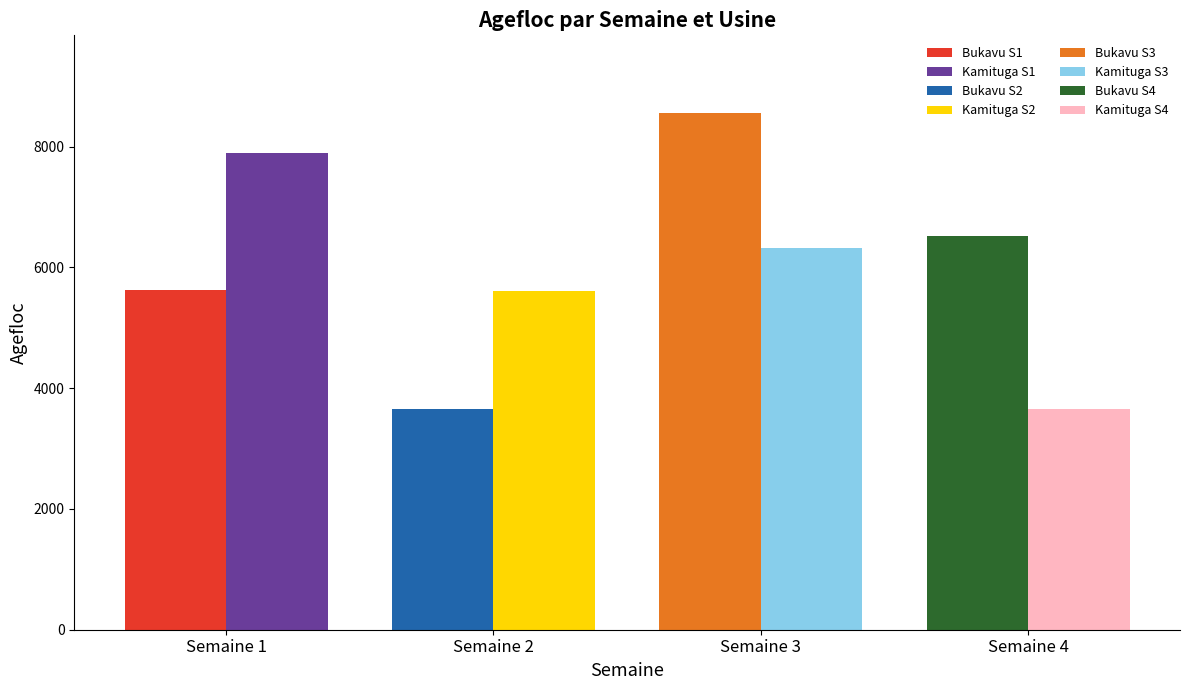

Where does the Bukavu series first go above 6520?

3